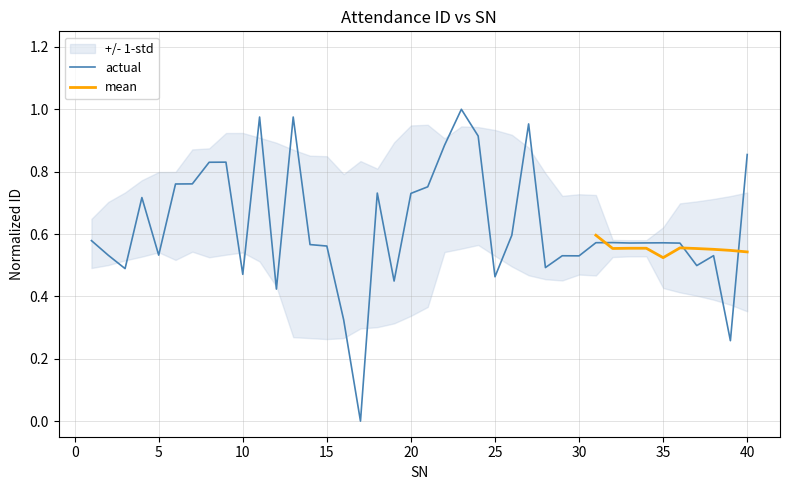

At which label is the value closest to 0?

17